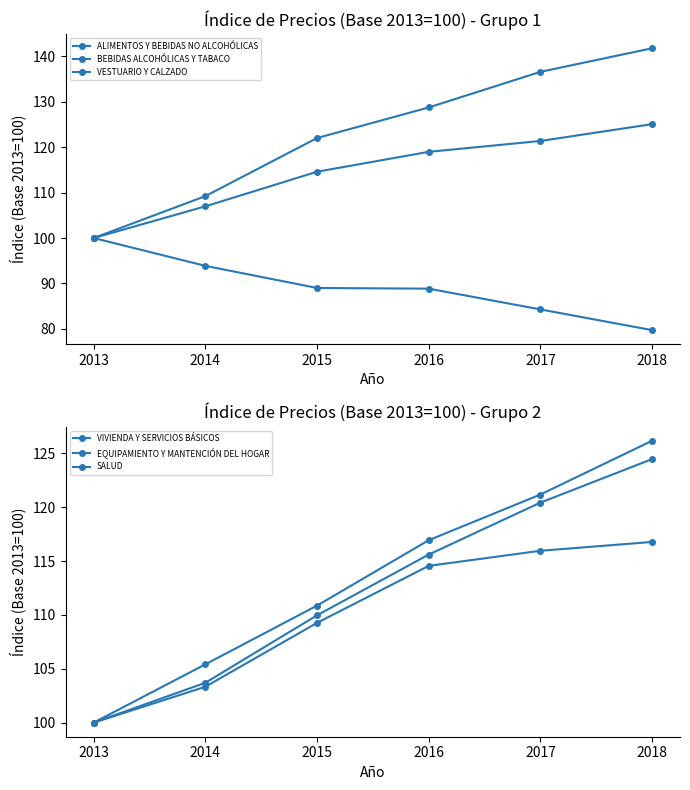

True or false: VESTUARIO Y CALZADO and BEBIDAS ALCOHÓLICAS Y TABACO cross at least once.

False